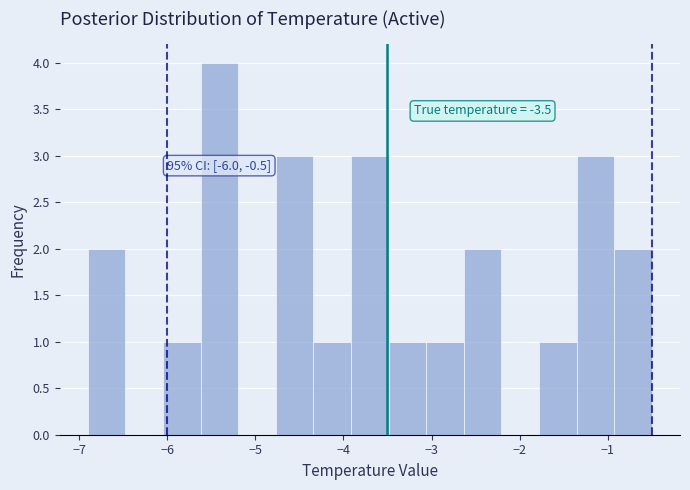

Which range on the x-axis has the tallest bar?

-5.6 to -5.2